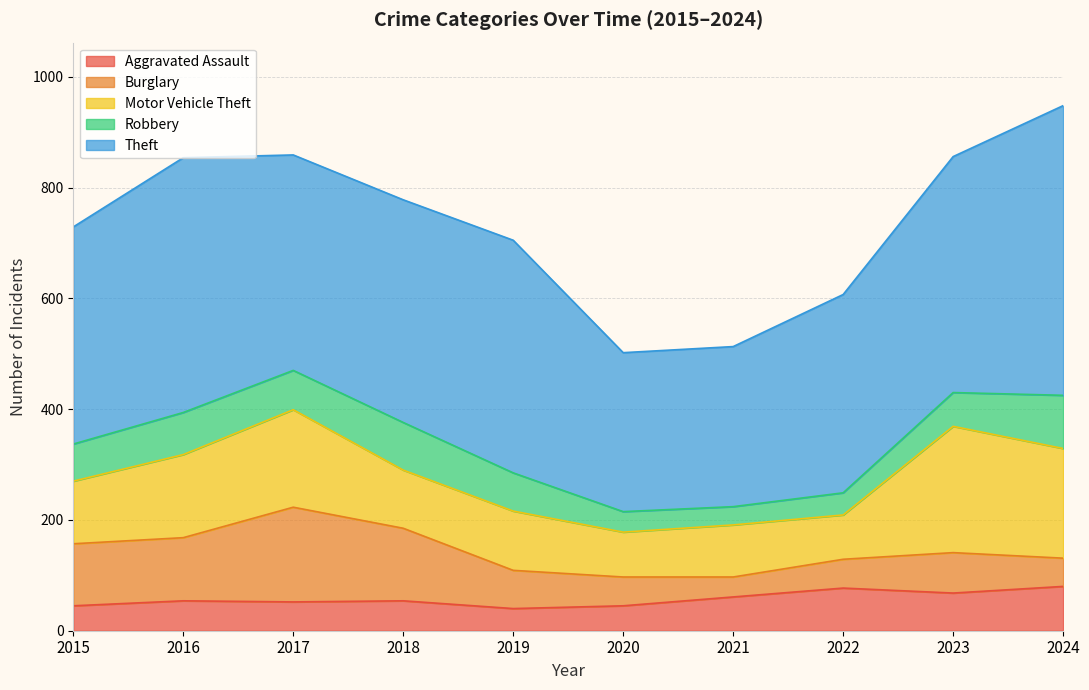

Where is the first local minimum for Motor Vehicle Theft?

2018